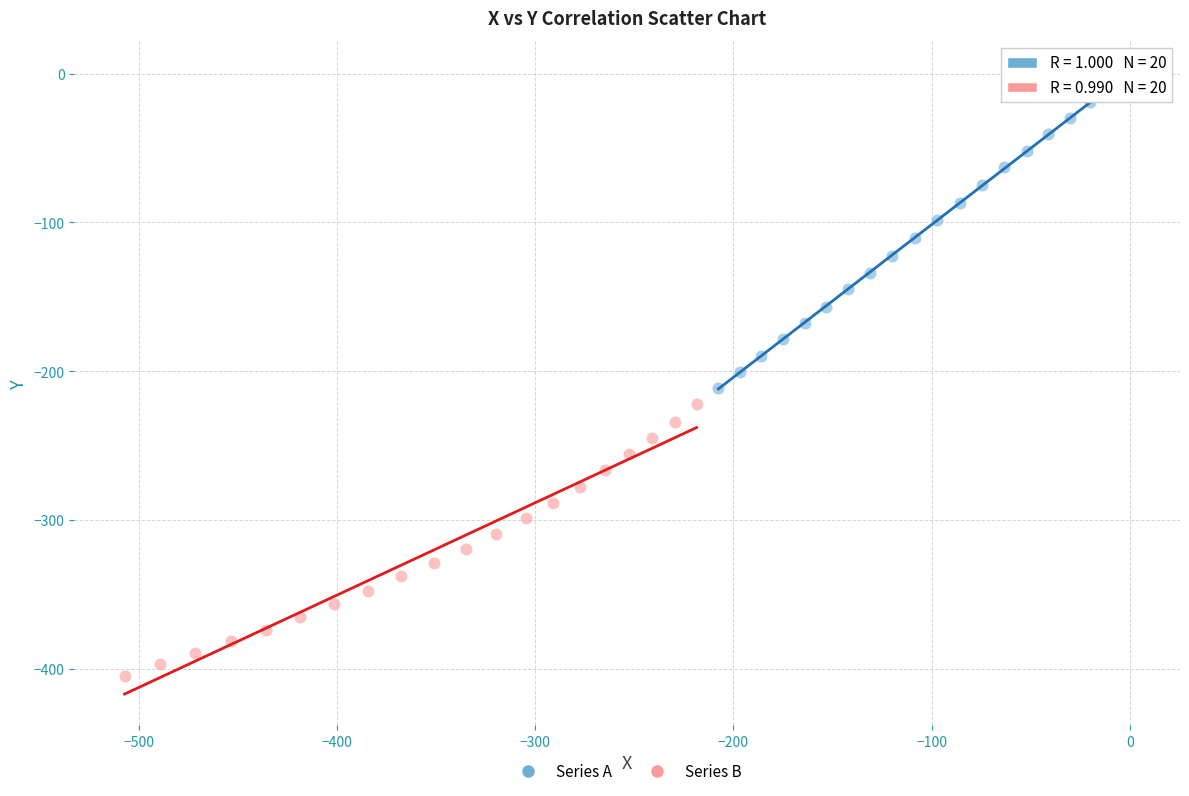

Which series reaches the minimum Y coordinate?

Series B